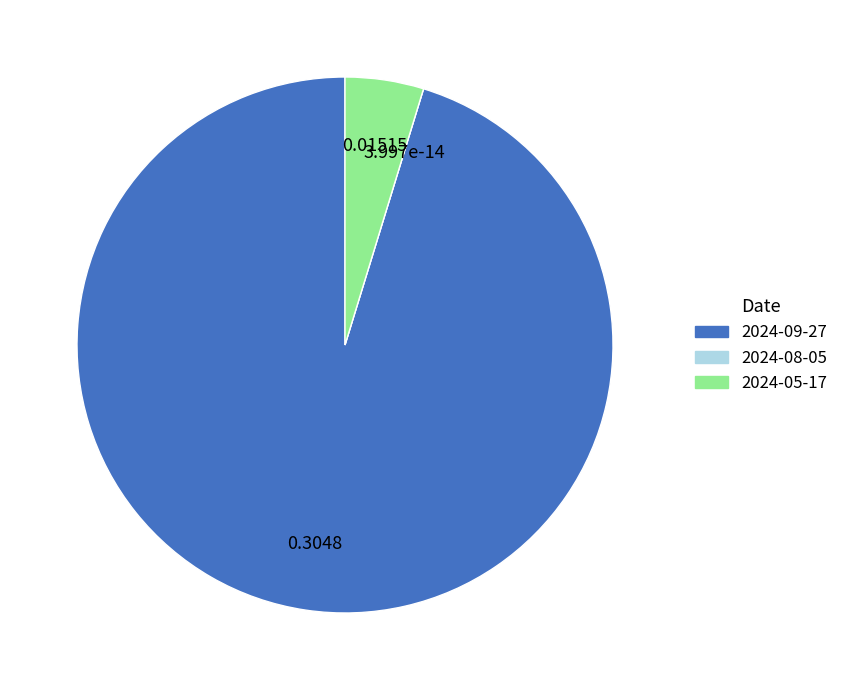

True or false: 2024-05-17 accounts for 12% of the total.

False